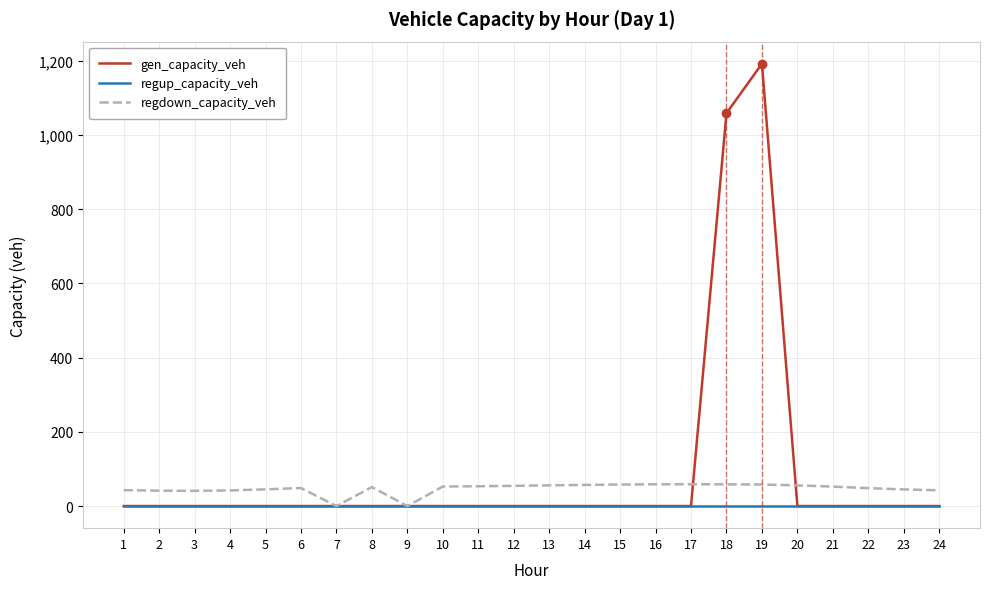

The value of gen_capacity_veh at 7 is 0.0. True or false?

True